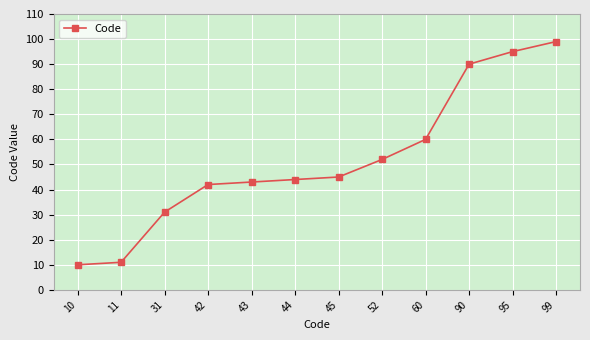

Reading left to right, extract all data points from this chart.

10=10	11=11	31=31	42=42	43=43	44=44	45=45	52=52	60=60	90=90	95=95	99=99